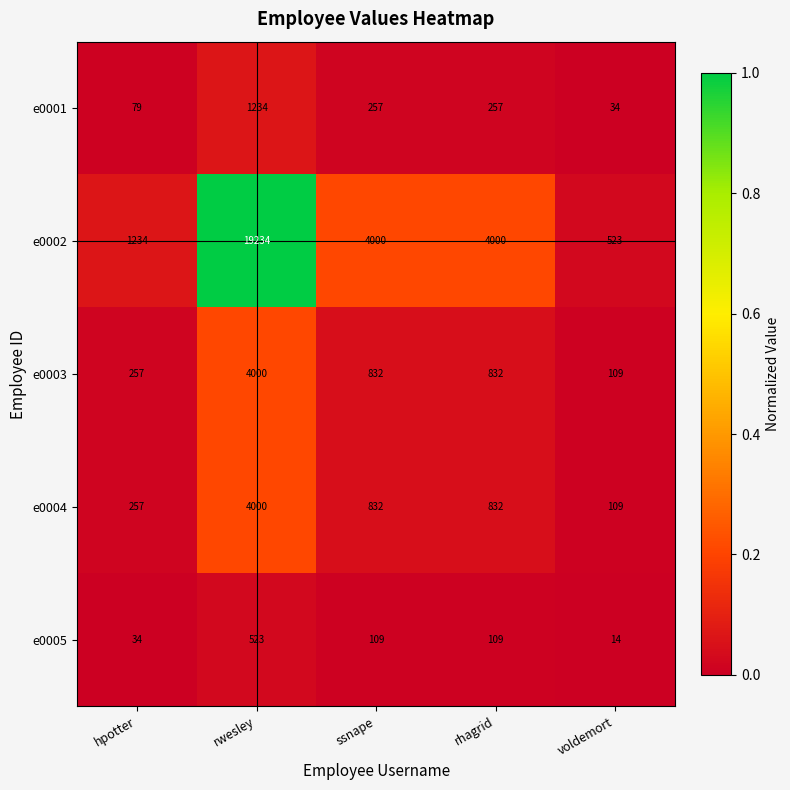

What is the approximate value of e0002 at rhagrid?

4000